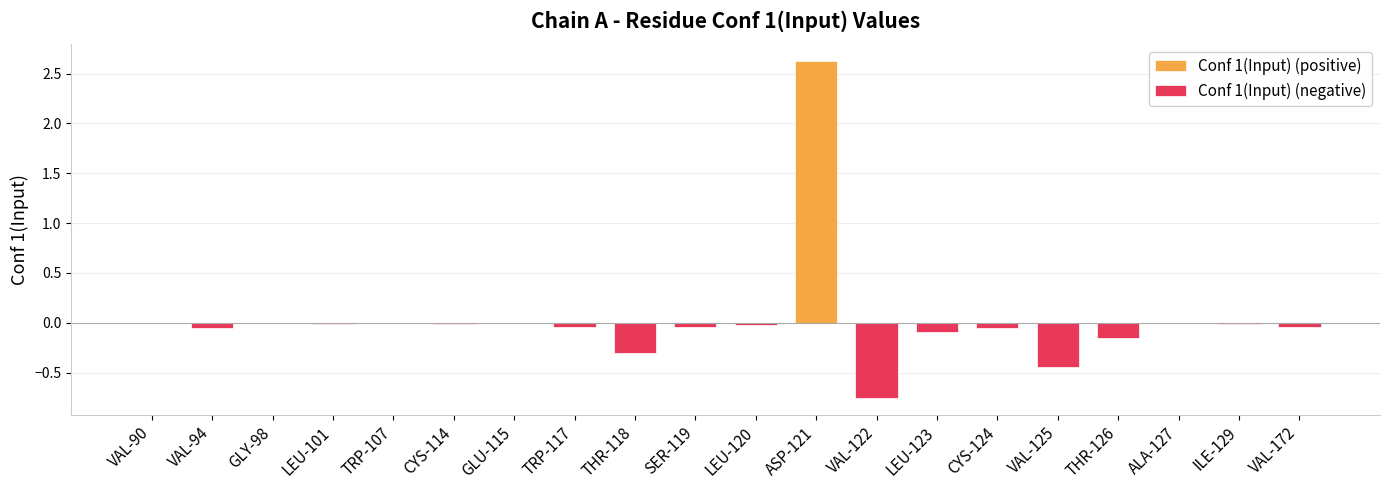

Does the chart contain any negative values?

Yes